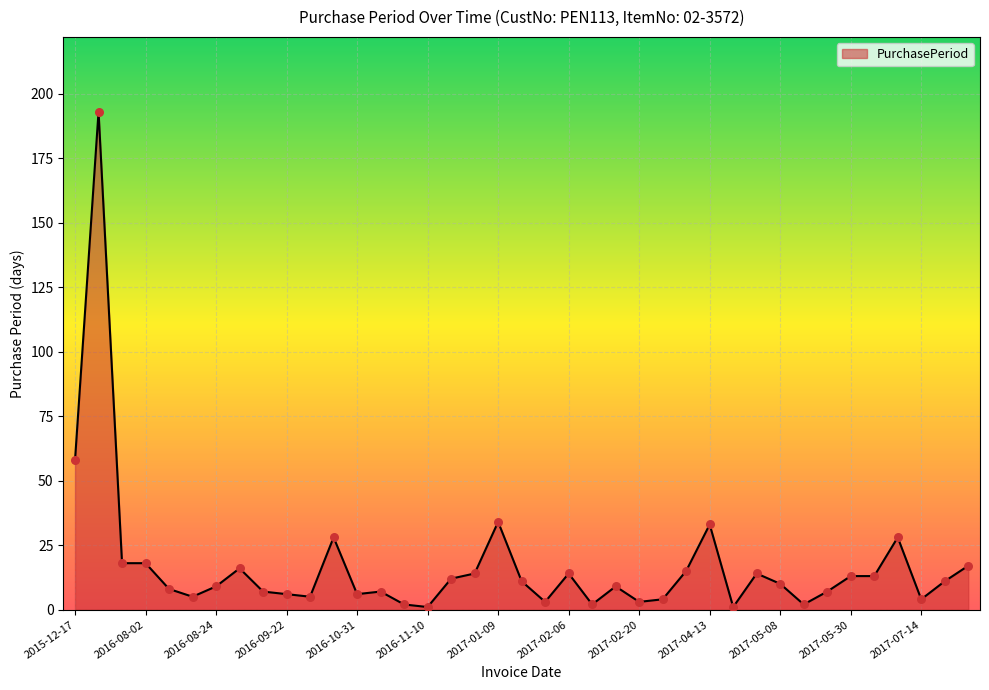

What is the maximum value shown in the chart?

193